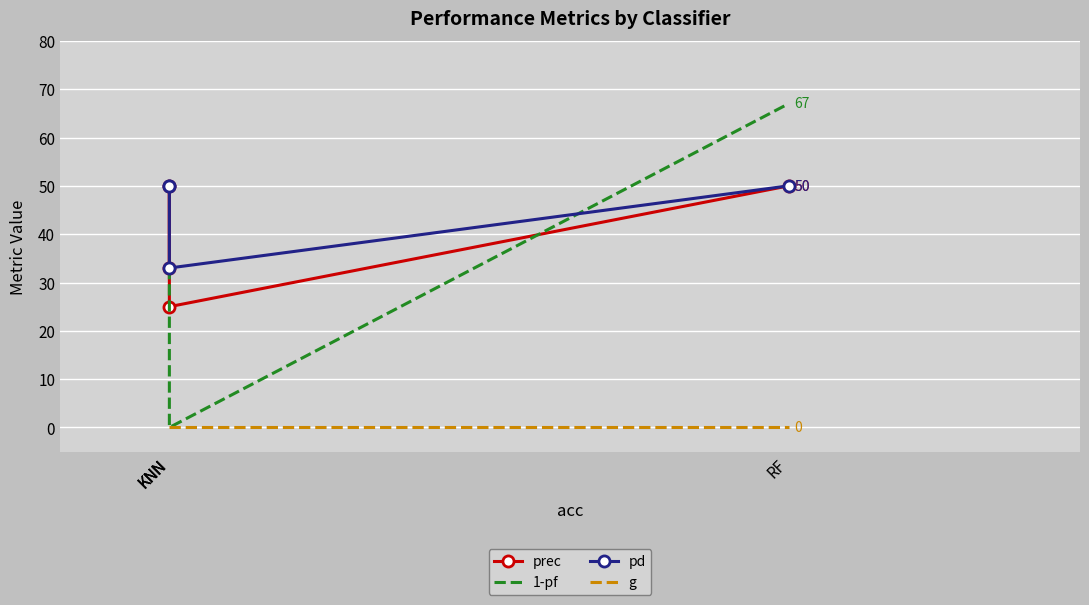

Reading left to right, list all the values displayed in this chart.

prec: 33	50	25	50
1-pf: 33	33	0	67
pd: 50	50	33	50
g: 0	0	0	0